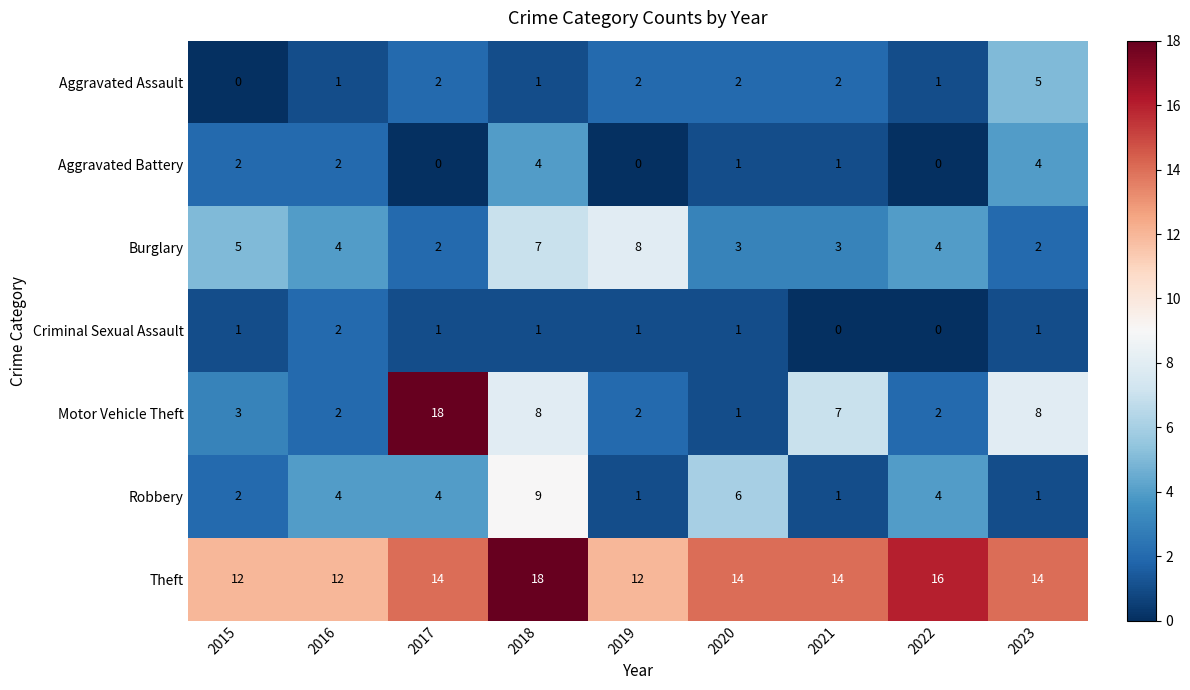

What is the average value of the Burglary series?

4